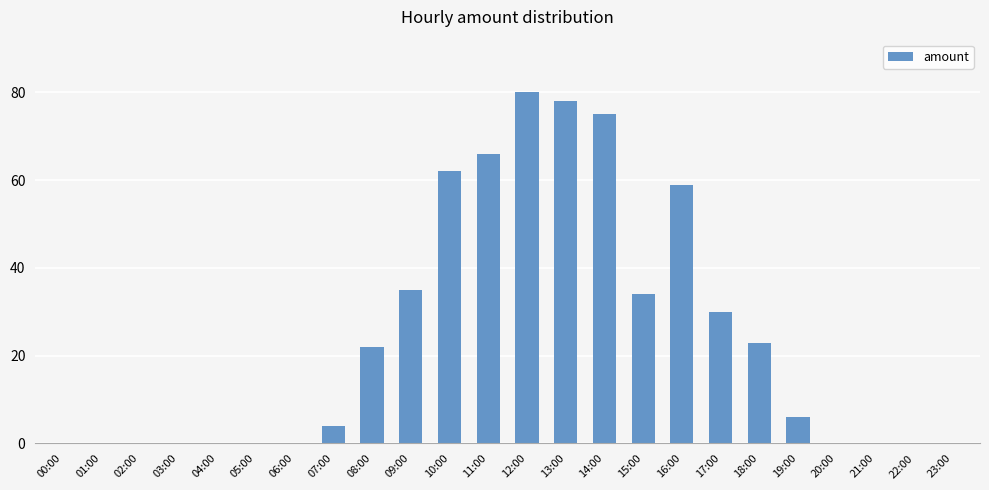

What is the maximum value shown in the chart?

80